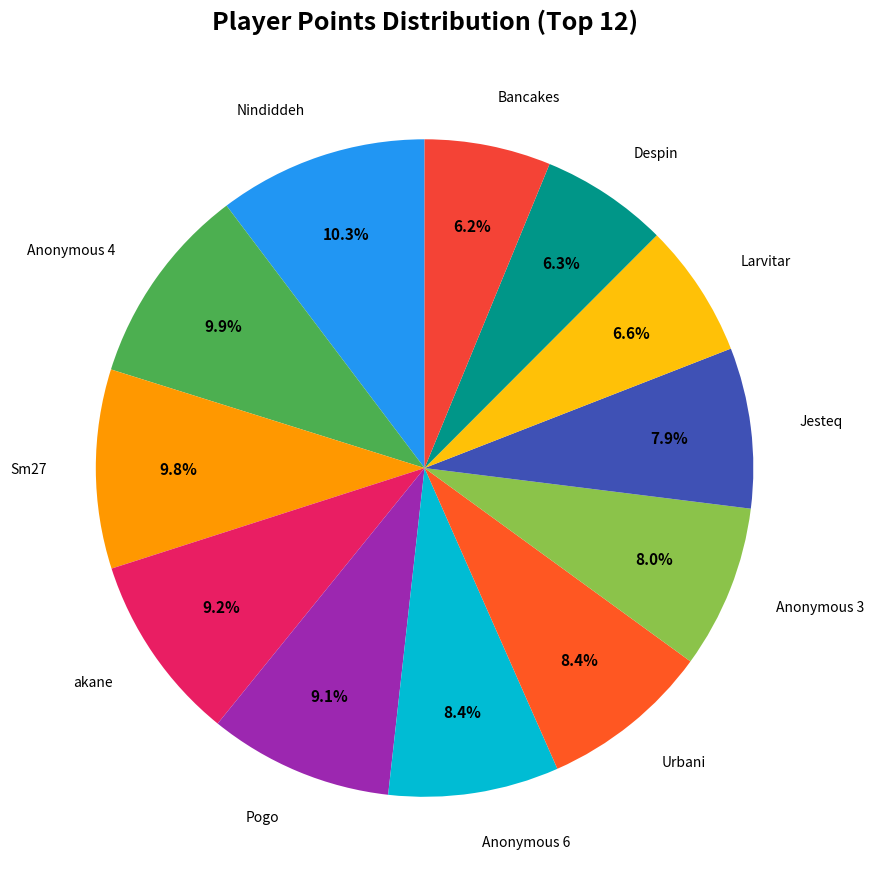

How many slices are in this pie chart?

12